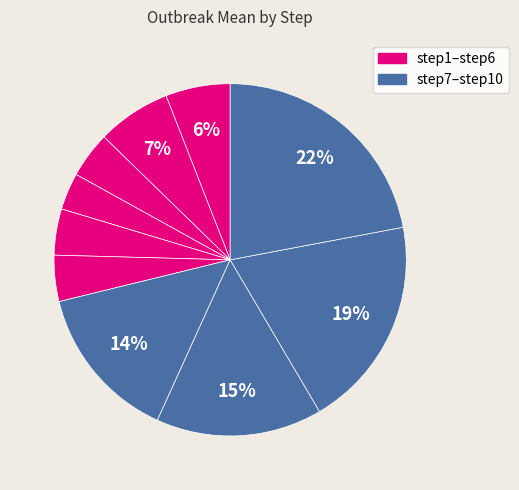

How many segments does this pie chart have?

10